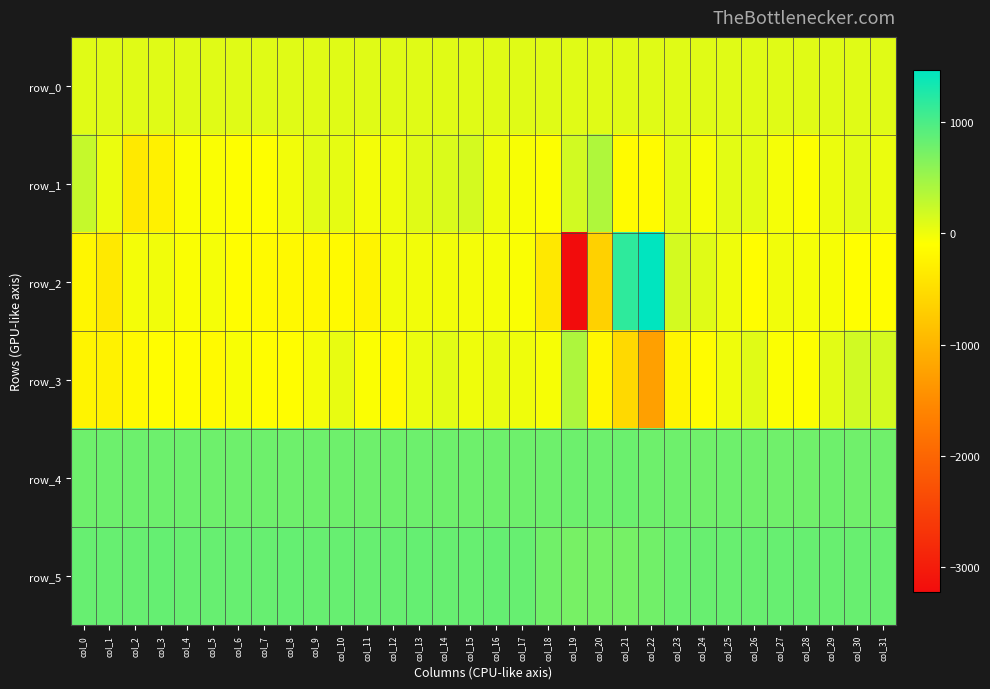

The value of row_4 at col_12 is 782.0. True or false?

True